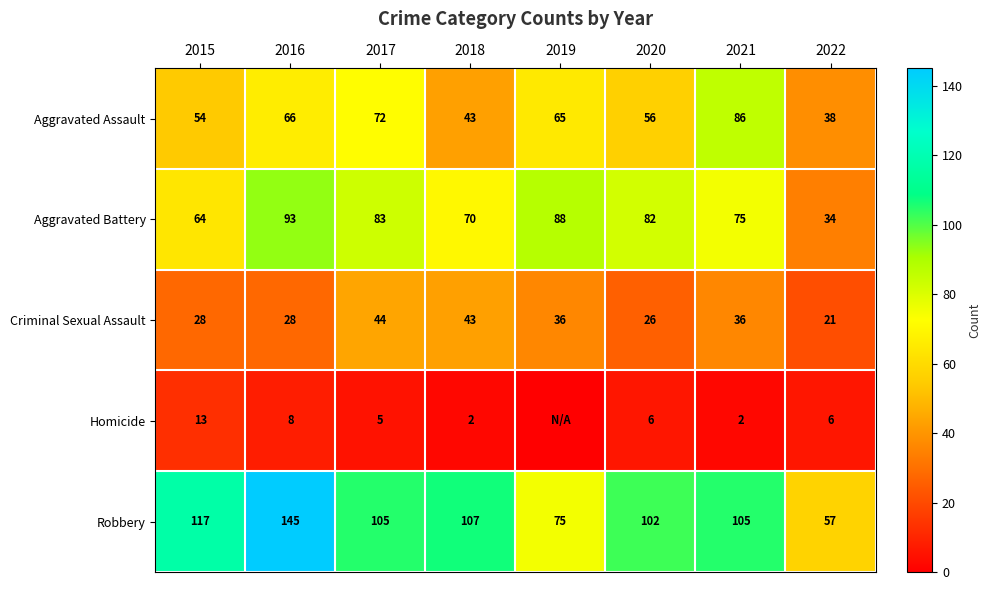

Is the value of Homicide at 2022 greater than the value of Robbery at 2020?

No